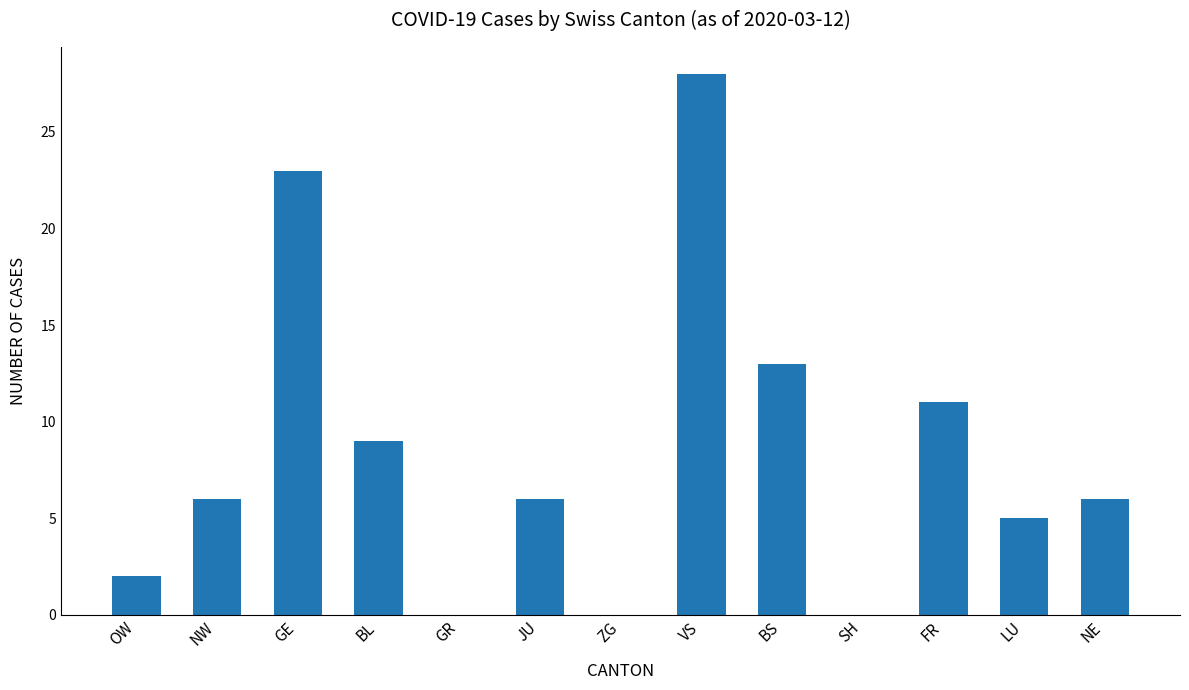

How many data points does each series have?

13